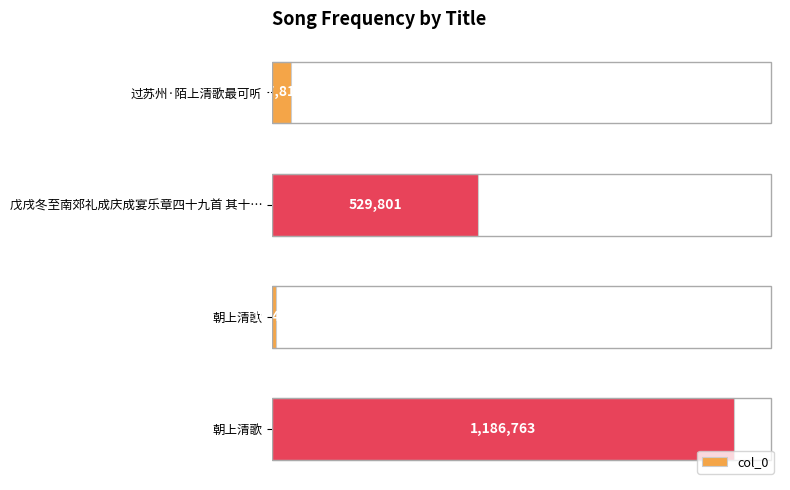

What is the sum of all values?

1774787